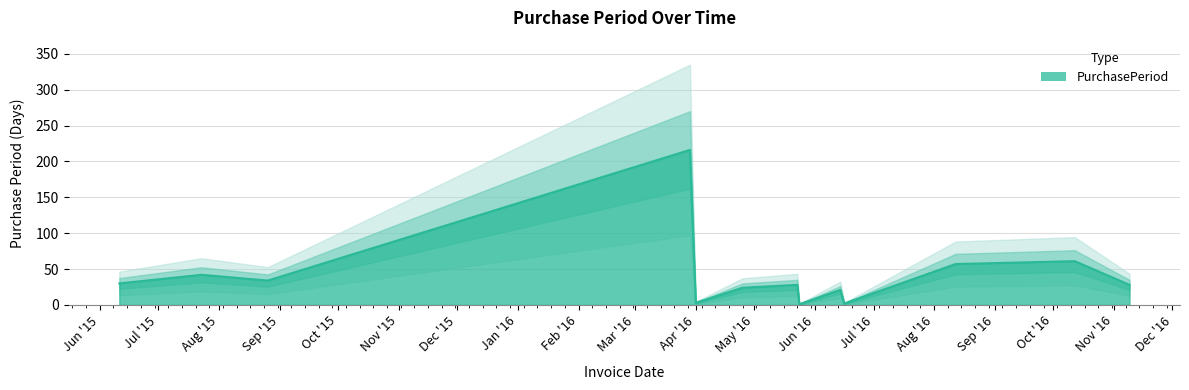

Reading right to left, transcribe all the data shown in this chart.

28	61	57	2	21	1	28	24	3	216	34	42	30